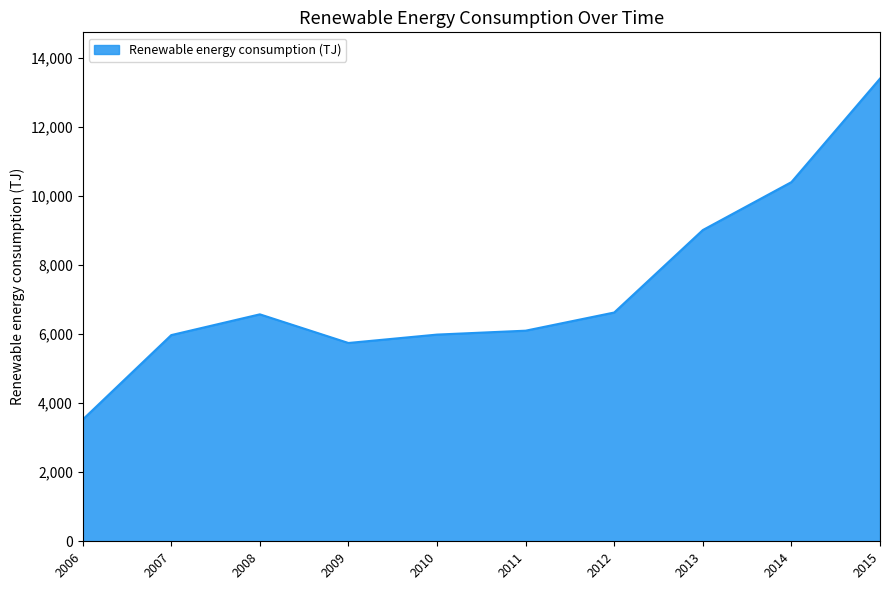

What is the minimum value shown in the chart?

3520.9